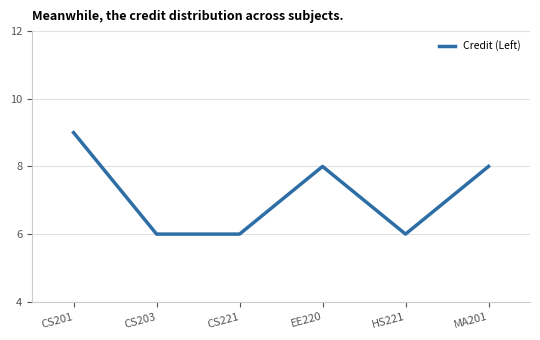

How many lines are shown in the chart?

1